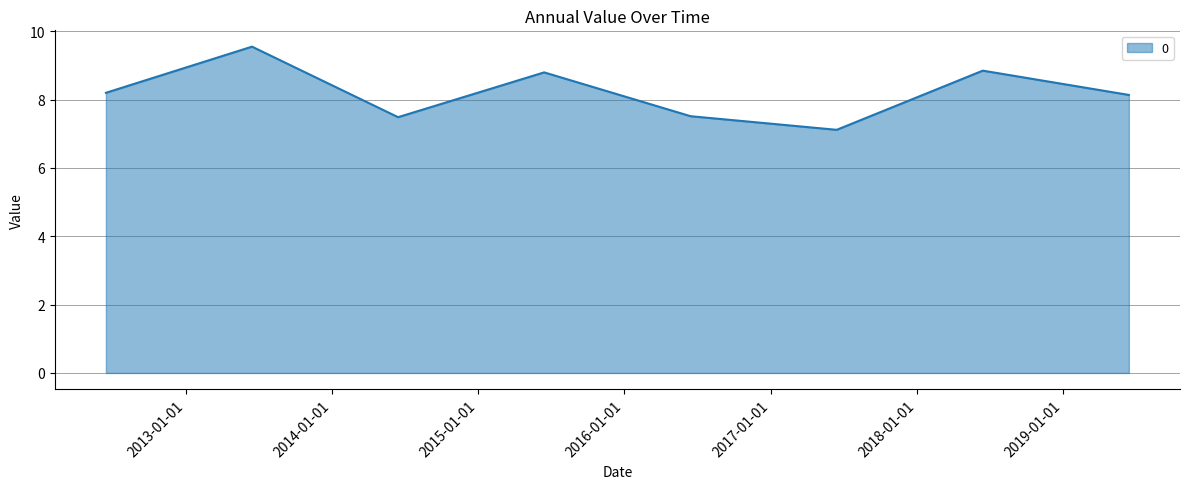

What is the minimum value shown in the chart?

7.1